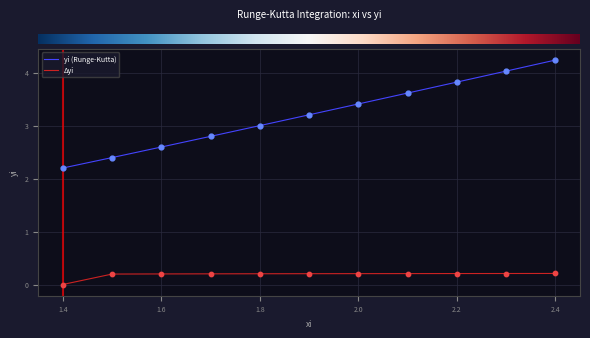

Which series has the widest spread of values?

yi (Runge-Kutta)